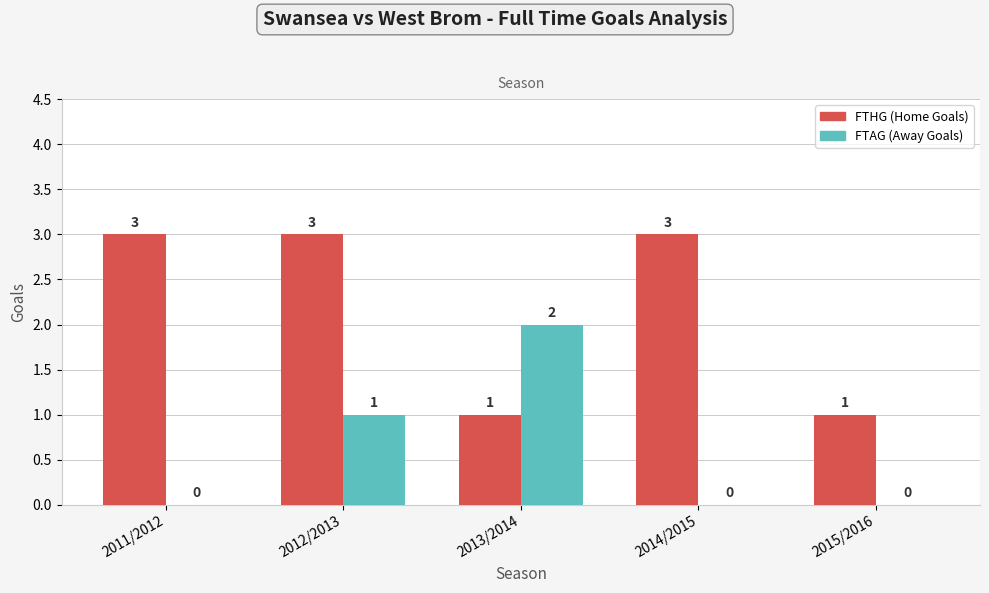

What is the sum of all FTAG (Away Goals) values?

3